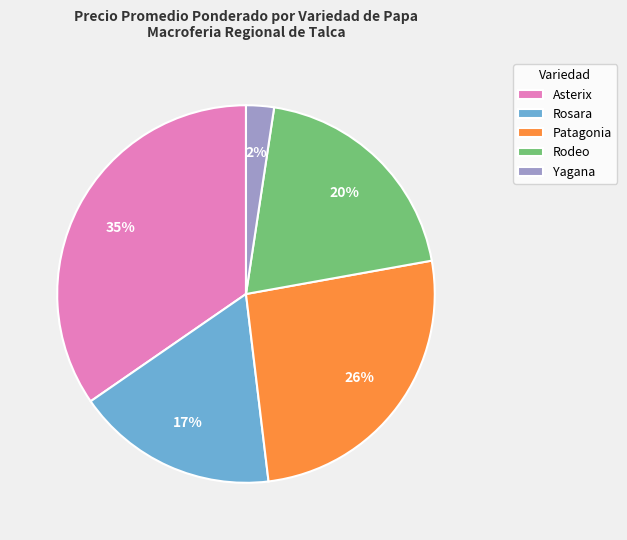

What is the ratio of the value at Rodeo to the value at Asterix?

0.6